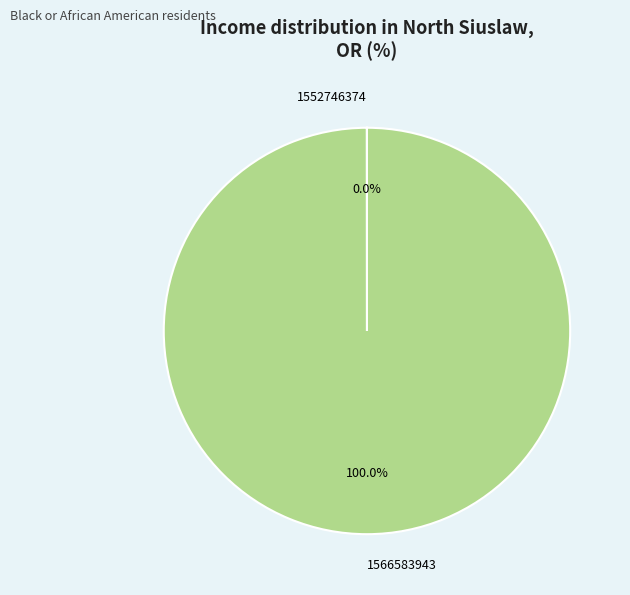

To the nearest percent, what is the difference between the largest and smallest slice percentages?

100%